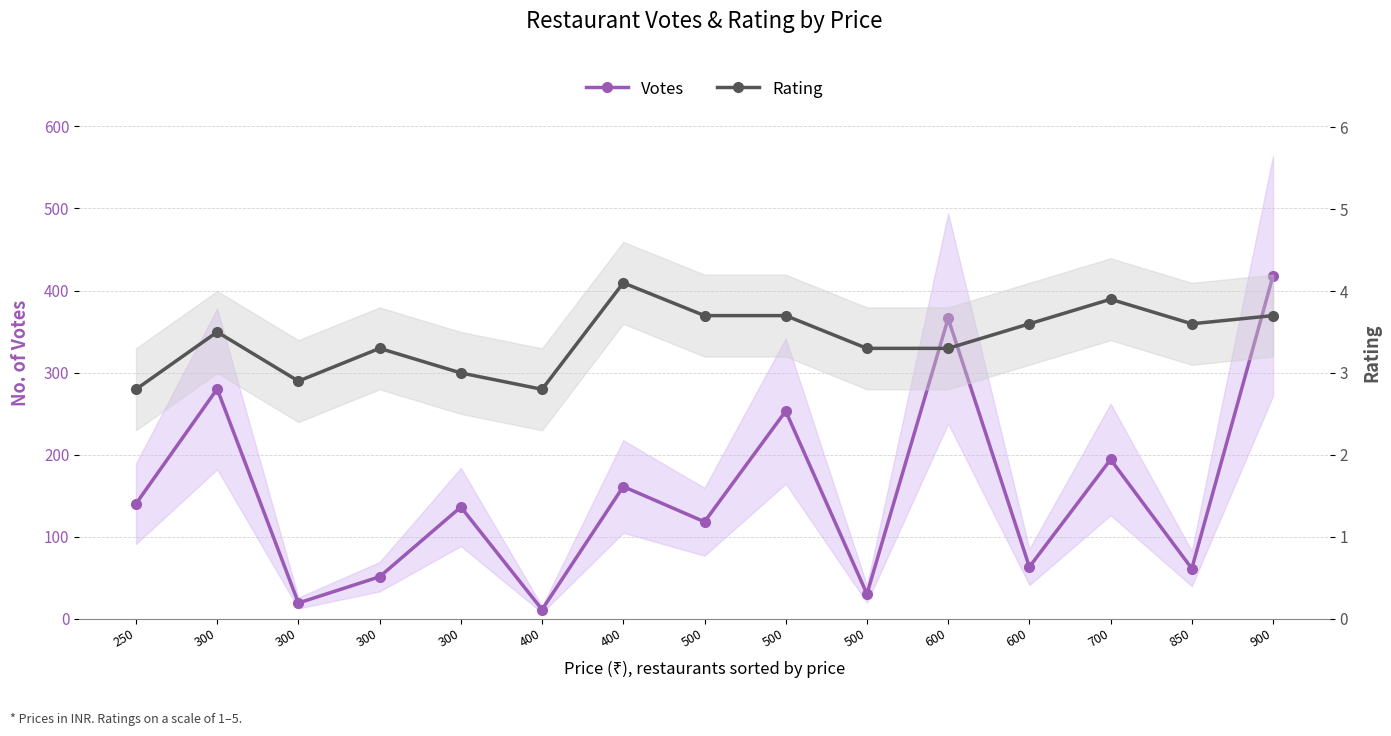

Which series changed the most between 300 and 500?

Votes